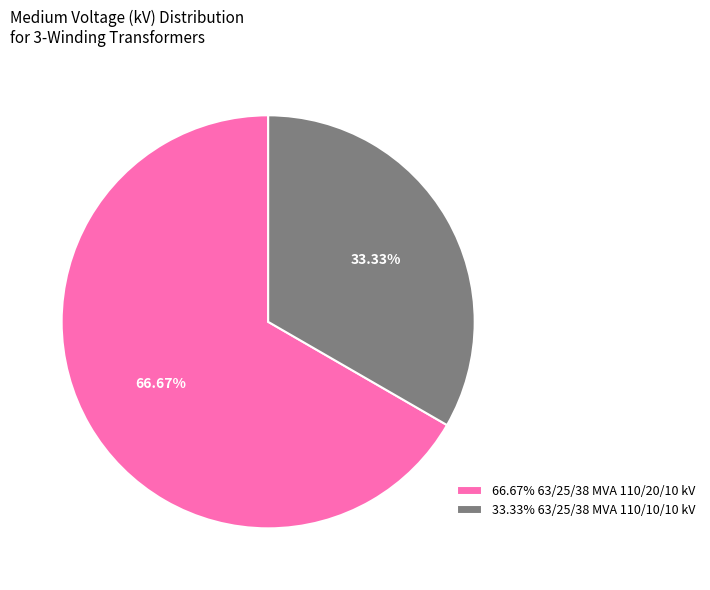

How many segments does this pie chart have?

2